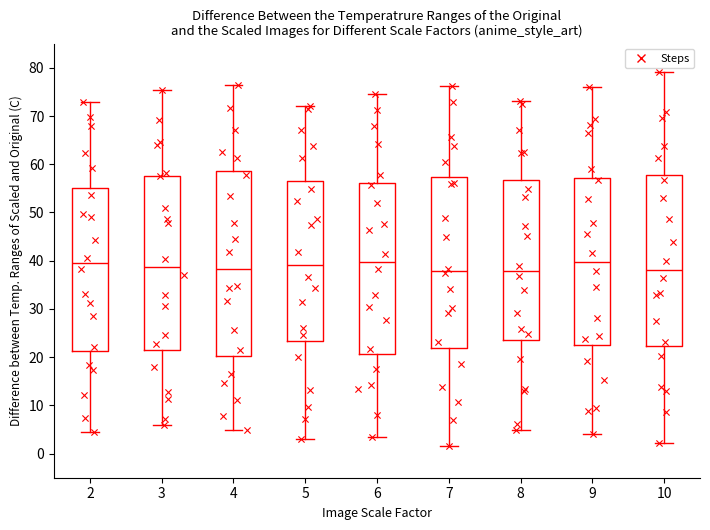

Reading left to right, read every box against the y-axis: the position of its median line, the range the box covers, and the ends of its whiskers. The values are not printed on the chart, so give them approximately, as read against the axis.

2: median 39, box 21 to 55, whiskers 4 to 73
3: median 39, box 21 to 58, whiskers 6 to 75
4: median 38, box 20 to 59, whiskers 5 to 76
5: median 39, box 23 to 56, whiskers 3 to 72
6: median 40, box 21 to 56, whiskers 3 to 75
7: median 38, box 22 to 57, whiskers 2 to 76
8: median 38, box 23 to 57, whiskers 5 to 73
9: median 40, box 23 to 57, whiskers 4 to 76
10: median 38, box 22 to 58, whiskers 2 to 79